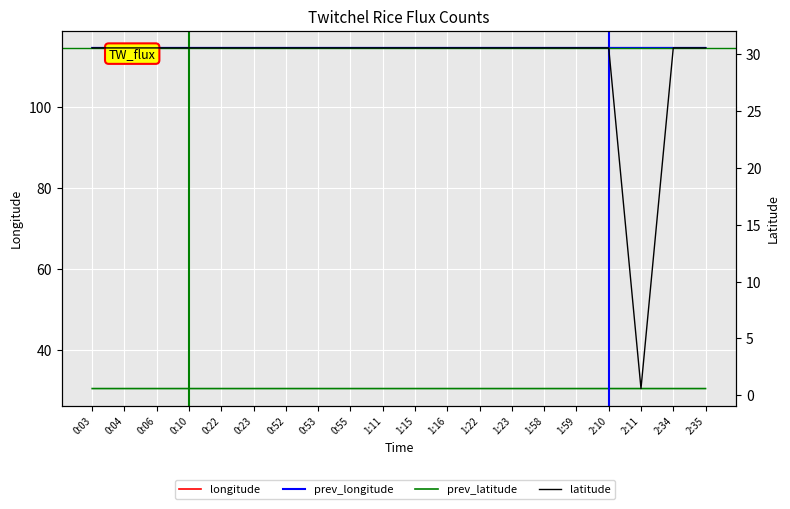

Between 0:06 and 2:11, which is larger?

2:11